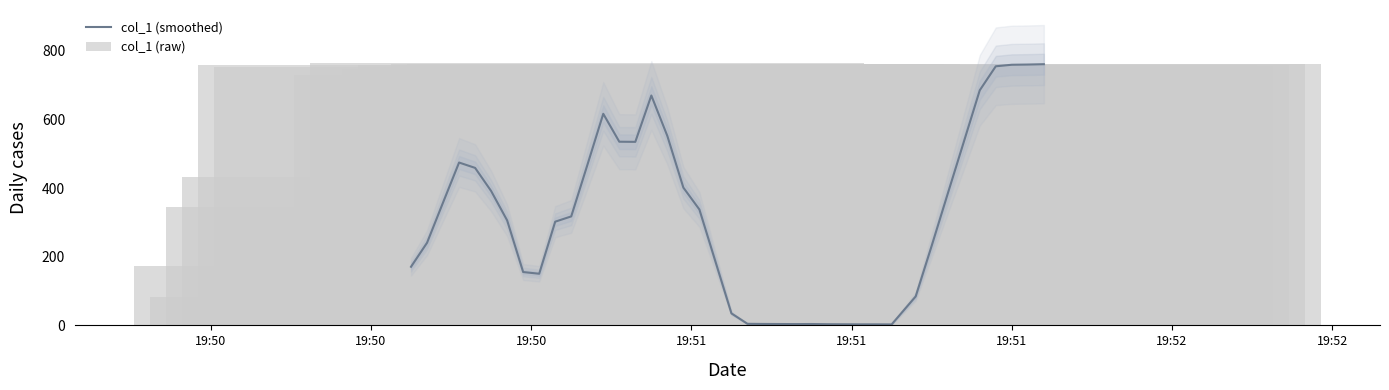

How many data points does each series have?

40